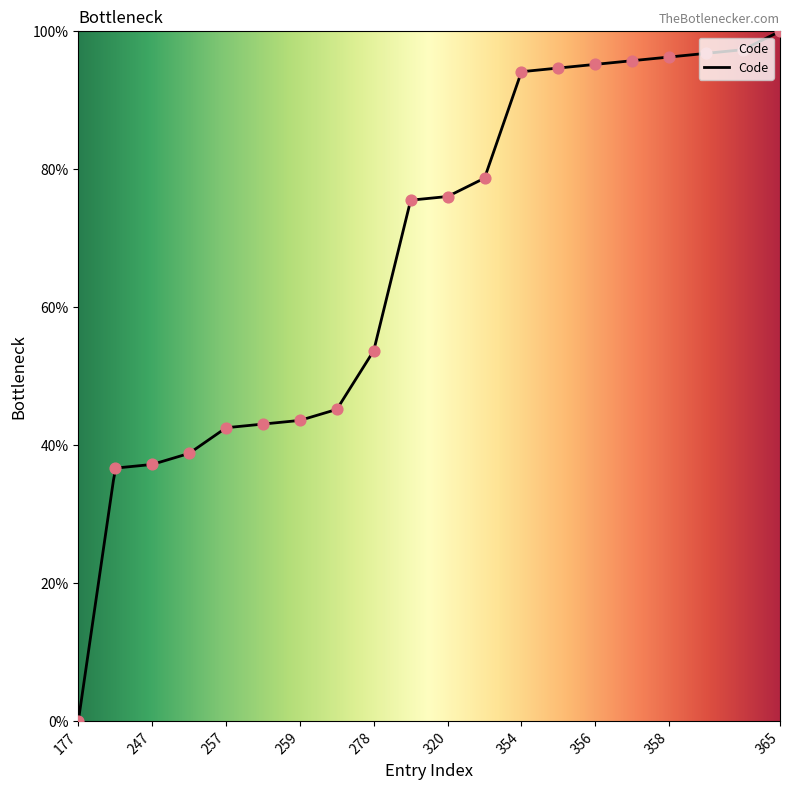

What is the change in value from 250 to 262?

+6.4